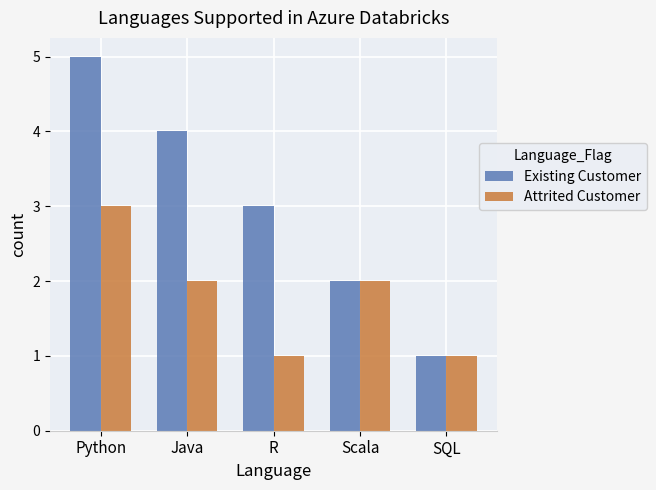

List the series in order of their peak value, highest first.

Existing Customer, Attrited Customer